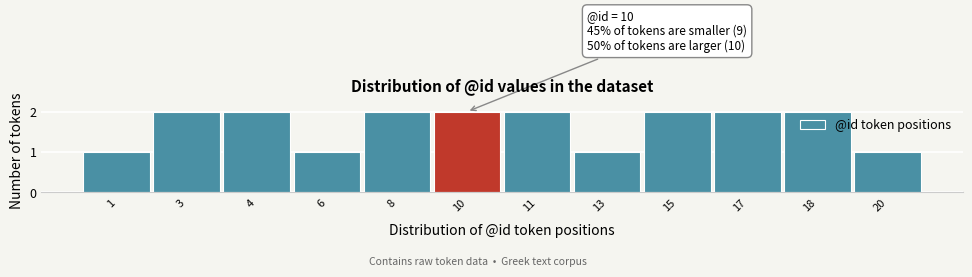

Reading right to left, what are all the values shown in this chart?

1	2	2	2	1	2	2	2	1	2	2	1